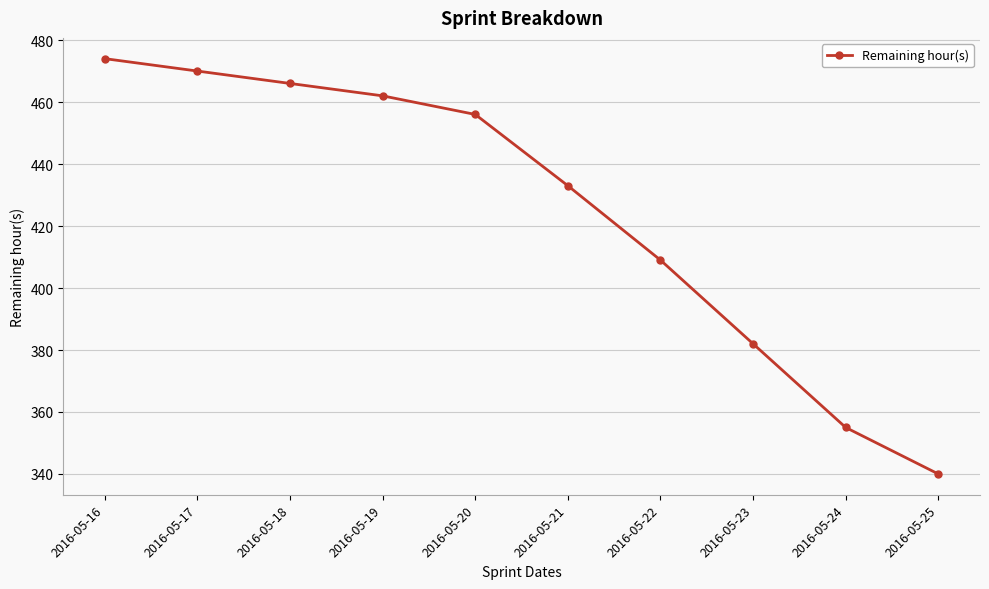

Between 2016-05-23 and 2016-05-21, which is larger?

2016-05-21